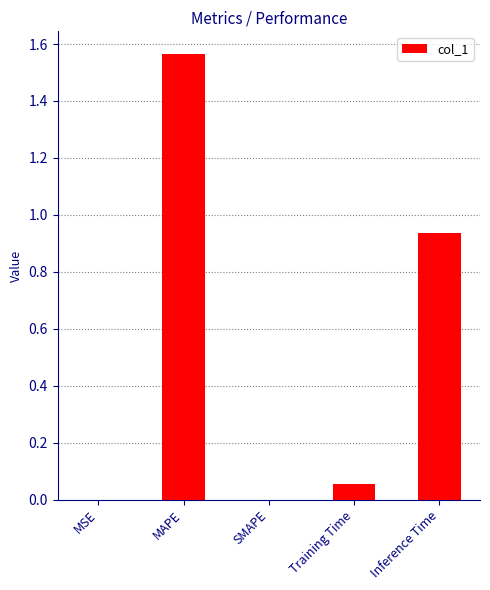

The value at SMAPE is 0.0. True or false?

True